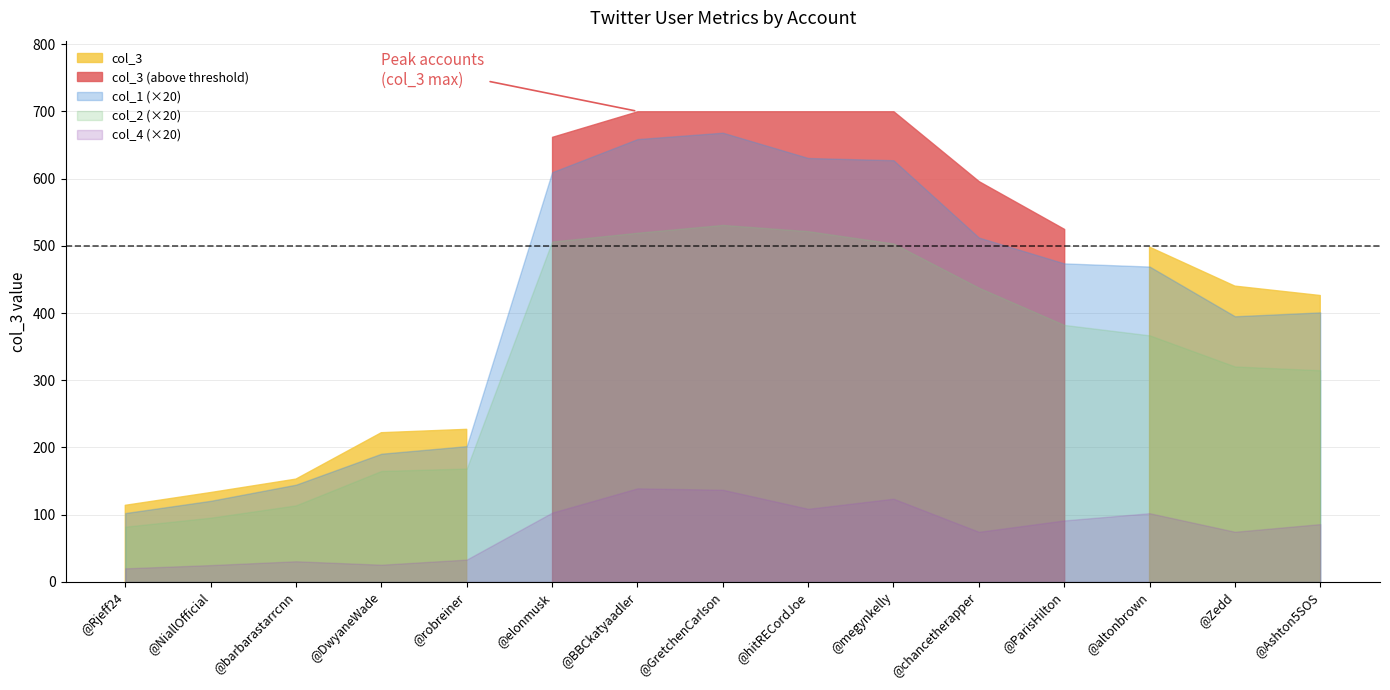

Does the chart have visible grid lines?

Yes